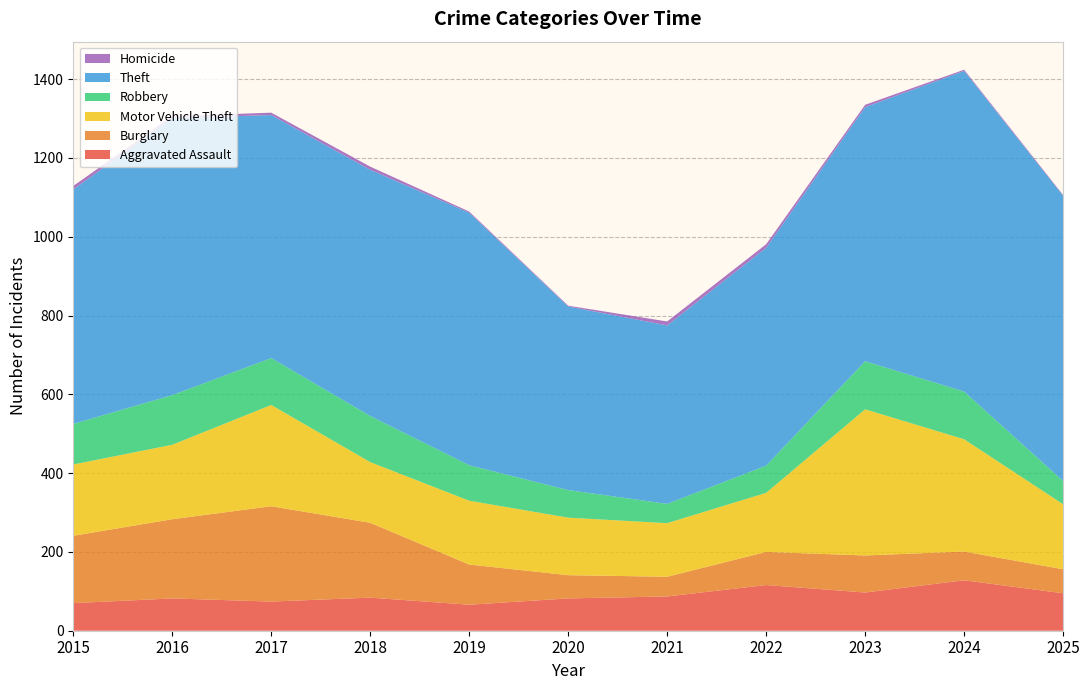

Reading left to right, what are all the values shown in this chart?

Aggravated Assault: 2015=70	2016=82	2017=74	2018=84	2019=66	2020=82	2021=87	2022=116	2023=97	2024=128	2025=95
Burglary: 2015=171	2016=201	2017=242	2018=190	2019=102	2020=59	2021=50	2022=84	2023=94	2024=73	2025=61
Motor Vehicle Theft: 2015=181	2016=189	2017=257	2018=154	2019=162	2020=146	2021=136	2022=150	2023=371	2024=285	2025=165
Robbery: 2015=103	2016=126	2017=119	2018=117	2019=90	2020=70	2021=49	2022=69	2023=122	2024=121	2025=59
Theft: 2015=595	2016=703	2017=617	2018=625	2019=641	2020=466	2021=453	2022=553	2023=645	2024=814	2025=724
Homicide: 2015=9	2016=5	2017=6	2018=8	2019=3	2020=2	2021=10	2022=9	2023=6	2024=3	2025=2